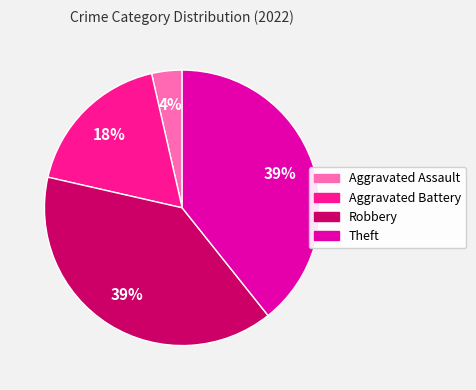

To the nearest percent, what is the average slice percentage?

25%